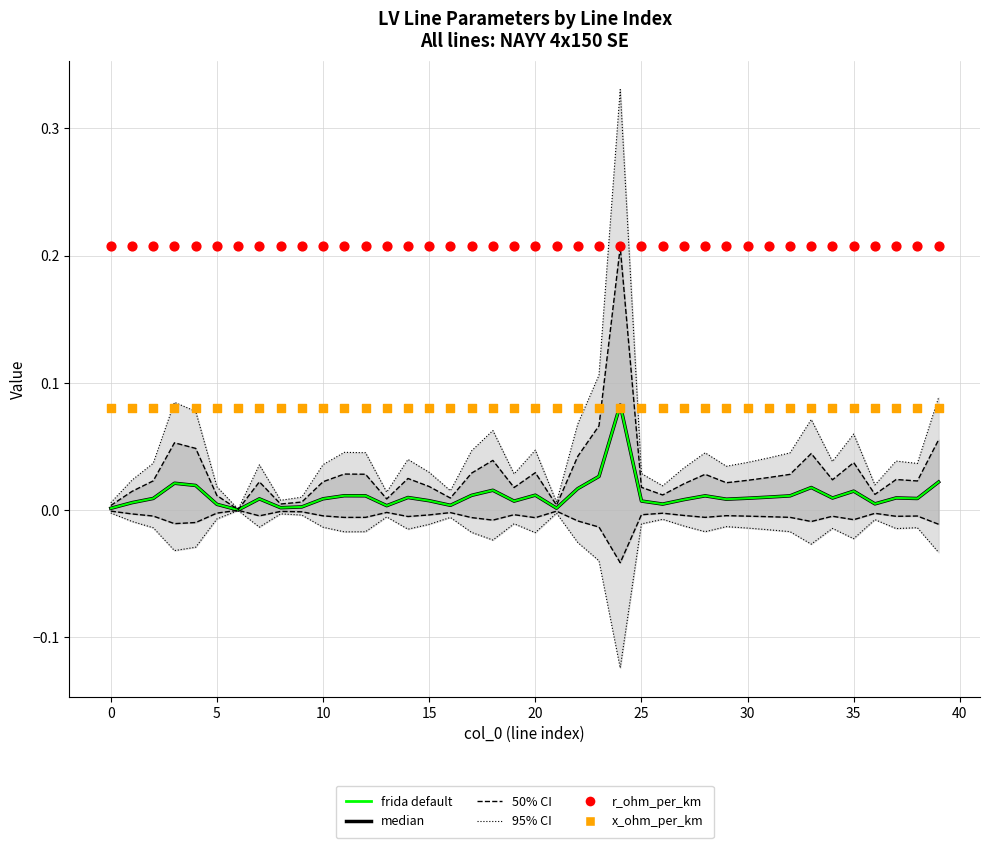

At which category is the sum across all series the highest?

24